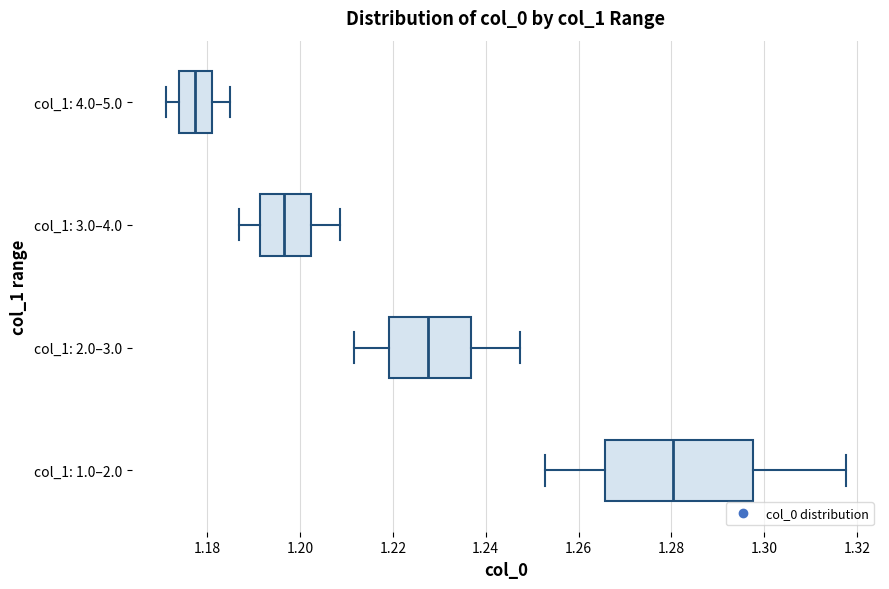

Reading bottom to top, transcribe this box plot: for each box, give where its median line is, the range the box spans, and where its two whiskers end, as read against the x-axis. The values are not printed on the chart, so give them approximately, as read against the axis.

col_1: 1.0–2.0: median 1.280, box 1.266 to 1.298, whiskers 1.252 to 1.318
col_1: 2.0–3.0: median 1.228, box 1.220 to 1.236, whiskers 1.212 to 1.248
col_1: 3.0–4.0: median 1.196, box 1.192 to 1.202, whiskers 1.186 to 1.208
col_1: 4.0–5.0: median 1.178, box 1.174 to 1.180, whiskers 1.172 to 1.184